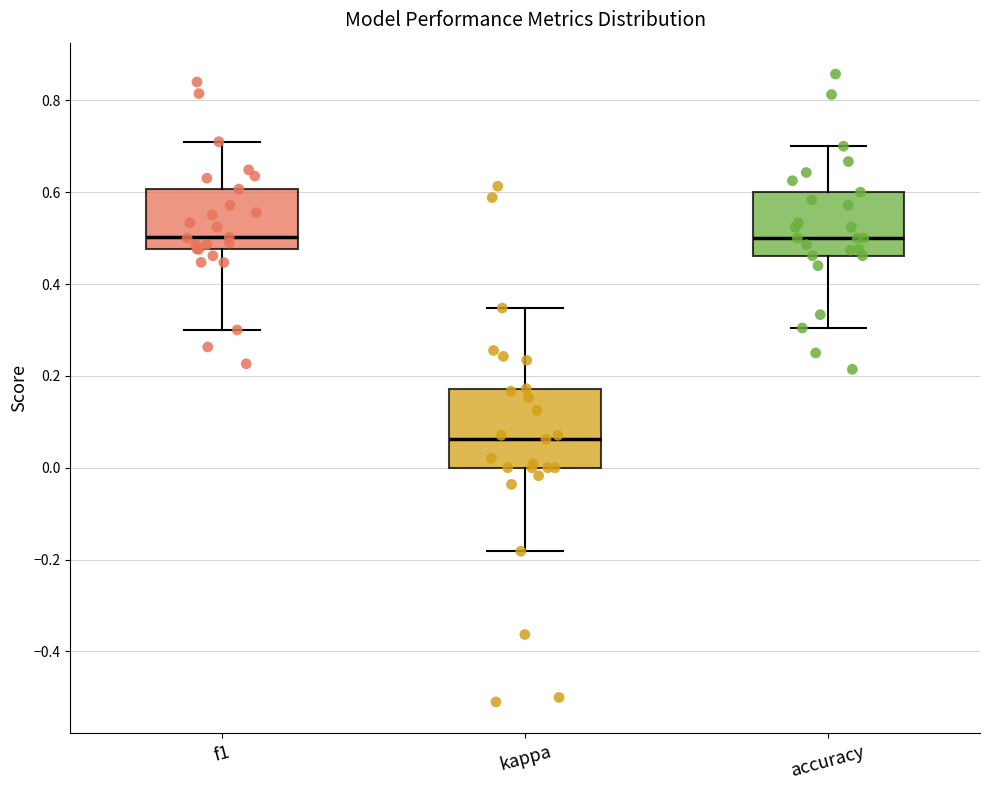

Where is the upper edge of the box for accuracy on the y-axis? The values are not printed on the chart, so give them approximately, as read against the axis.

0.60